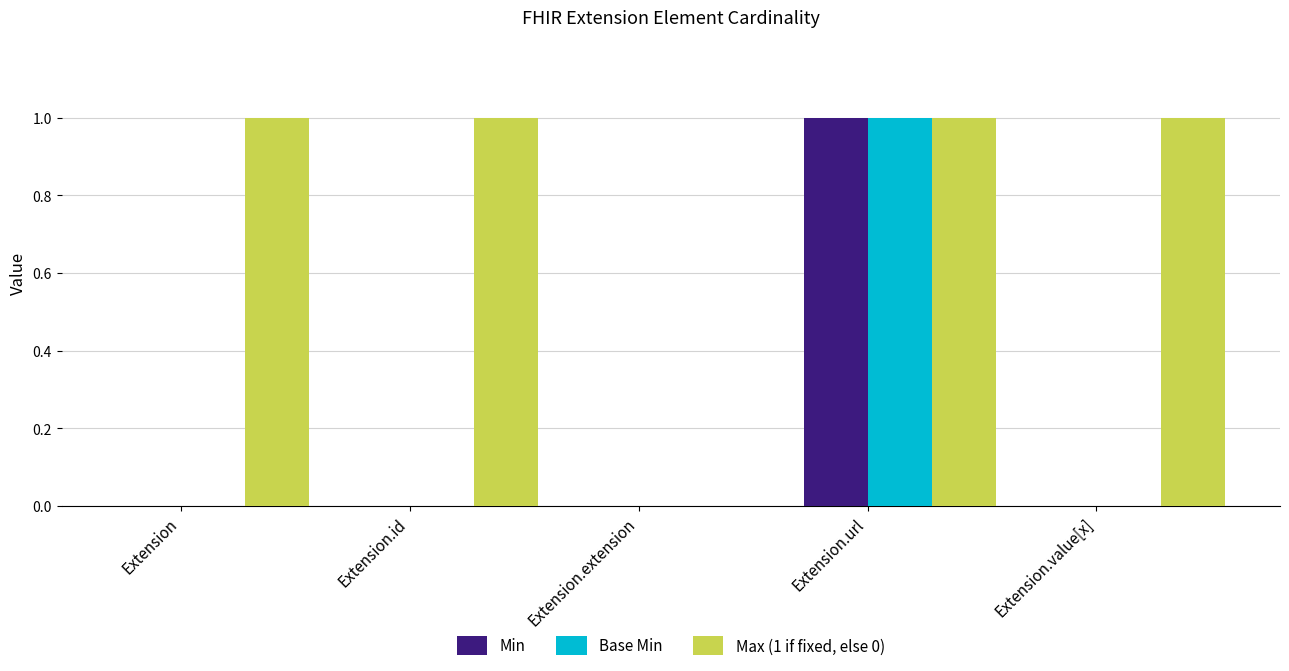

Which series has the largest total across all categories?

Max (1 if fixed, else 0)